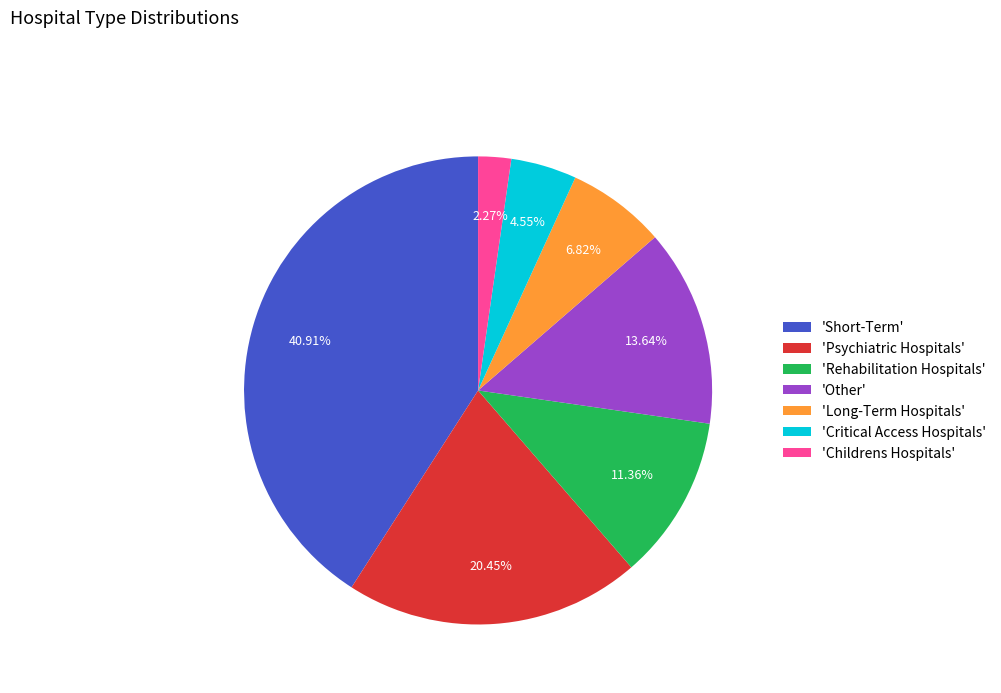

Approximately how many times larger is the value at 'Short-Term' compared to 'Psychiatric Hospitals'?

2.0